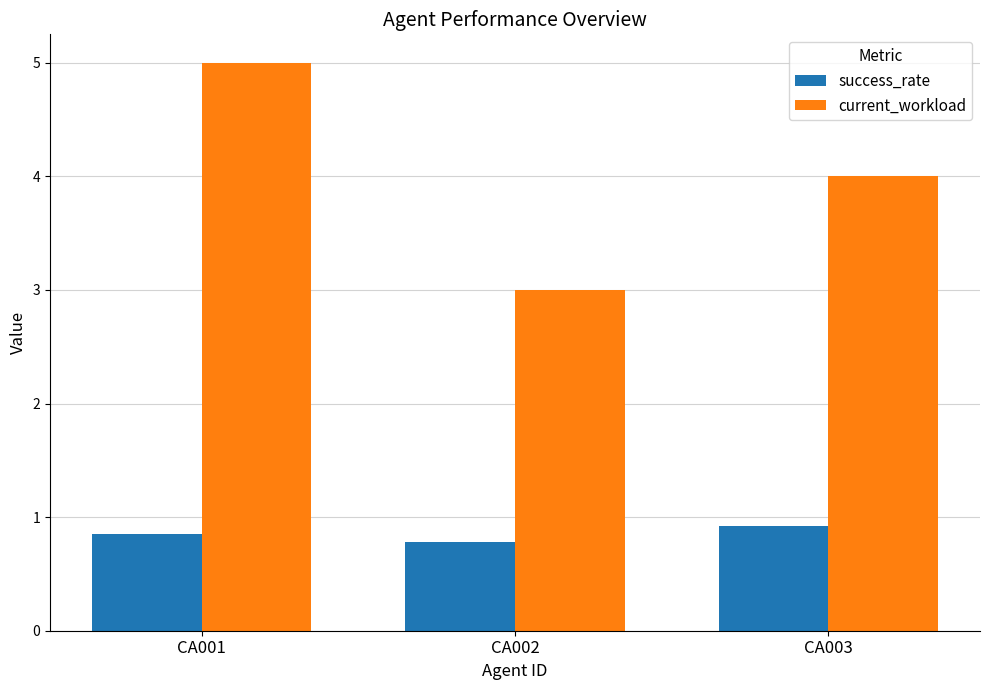

List the series in order of their overall mean, highest first.

current_workload, success_rate